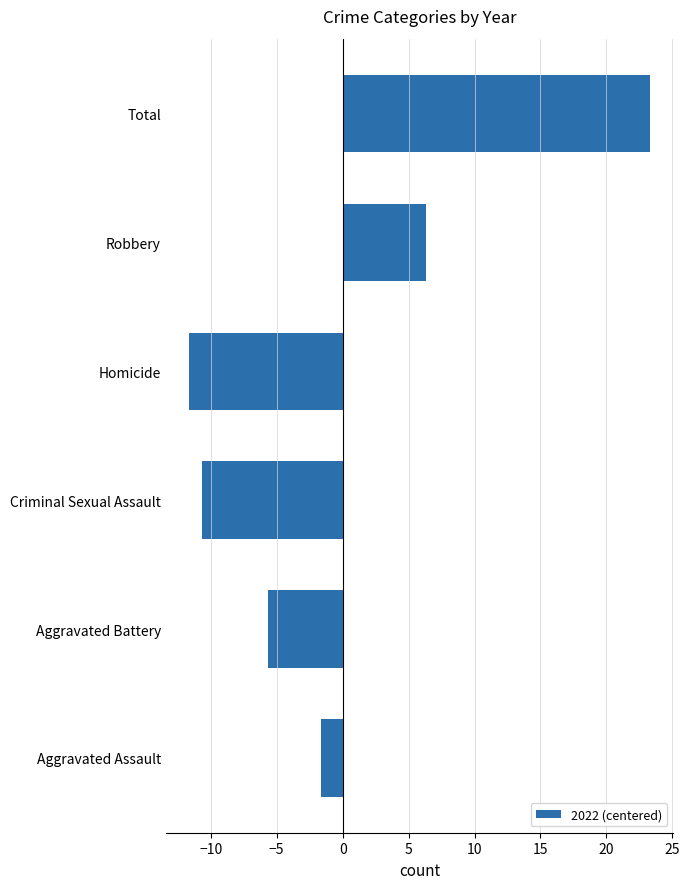

Is it true that the value at Total is 23.3?

True